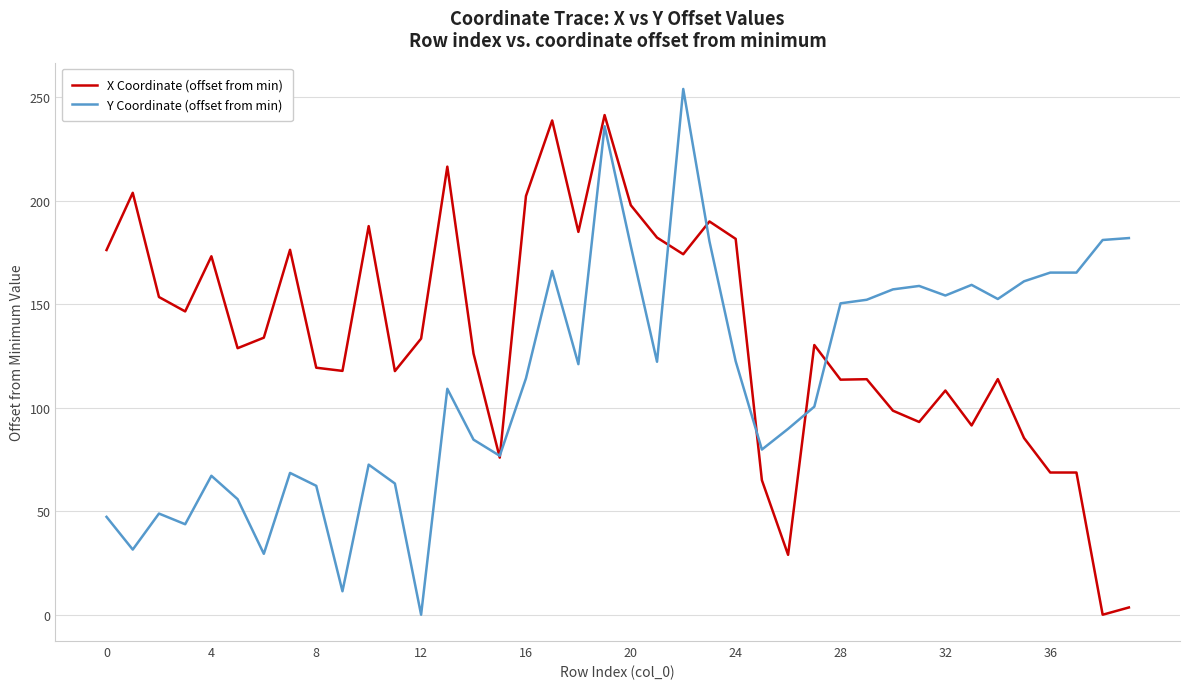

Which series has the largest total across all categories?

X Coordinate (offset from min)